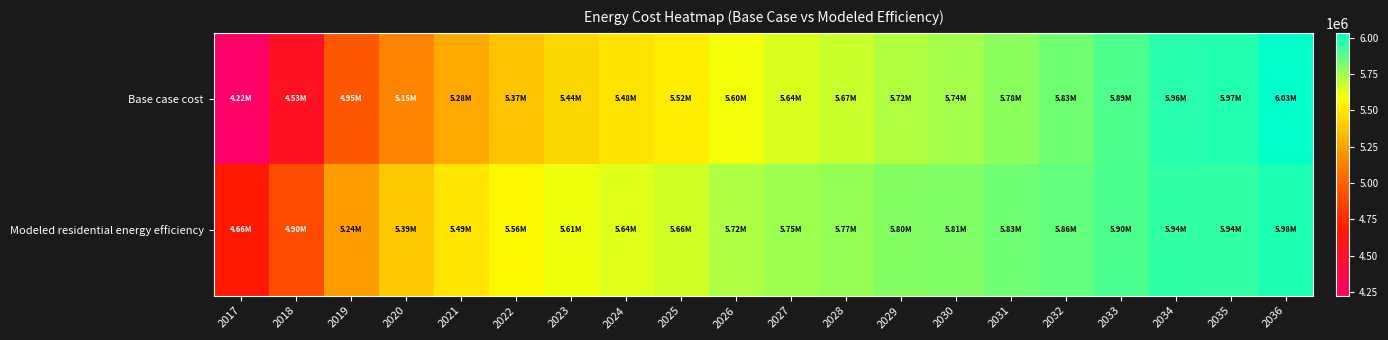

What is the total value across all series at 2028?

11441333.6